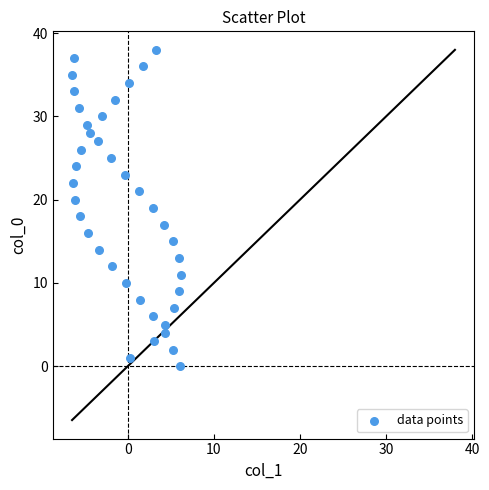

What is the range of Y values (max minus min)?

38